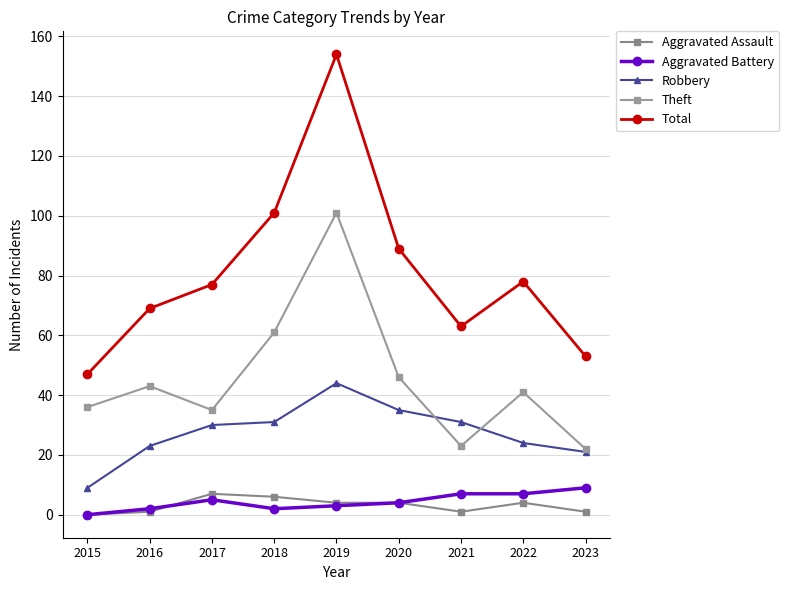

What is the approximate value of Robbery at 2015, to the nearest 10?

10